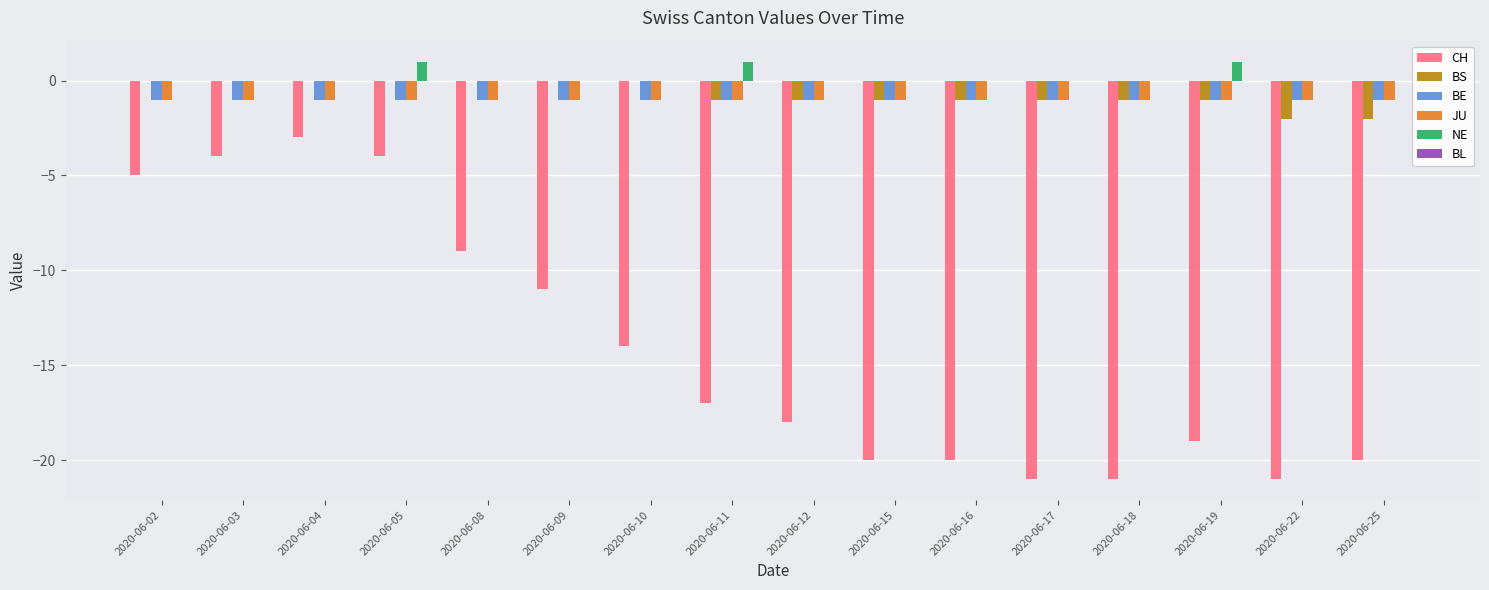

At which label is CH closest to -12?

2020-06-09